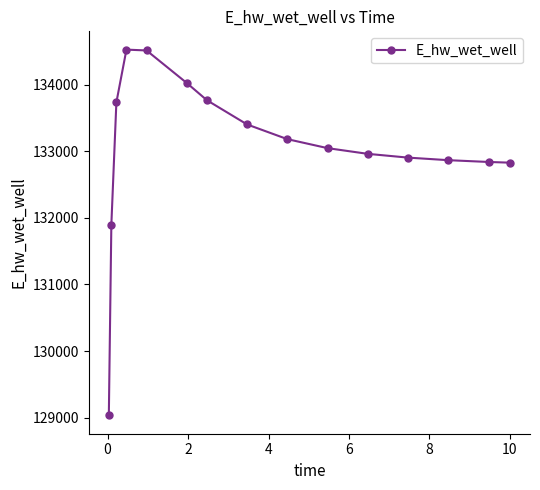

What is the value of the 4th point from the left?

134526.4